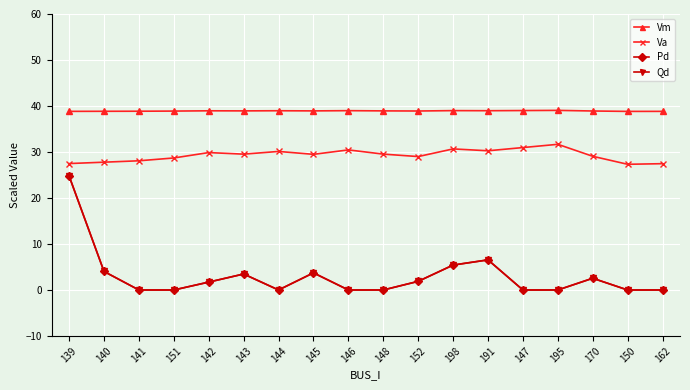

Count the number of categories in the chart.

18